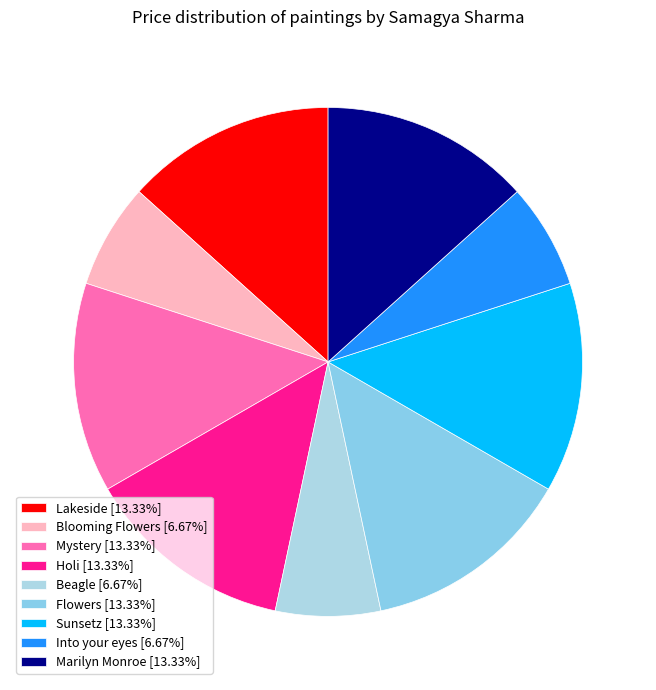

Does Beagle account for over 50% of the chart?

No